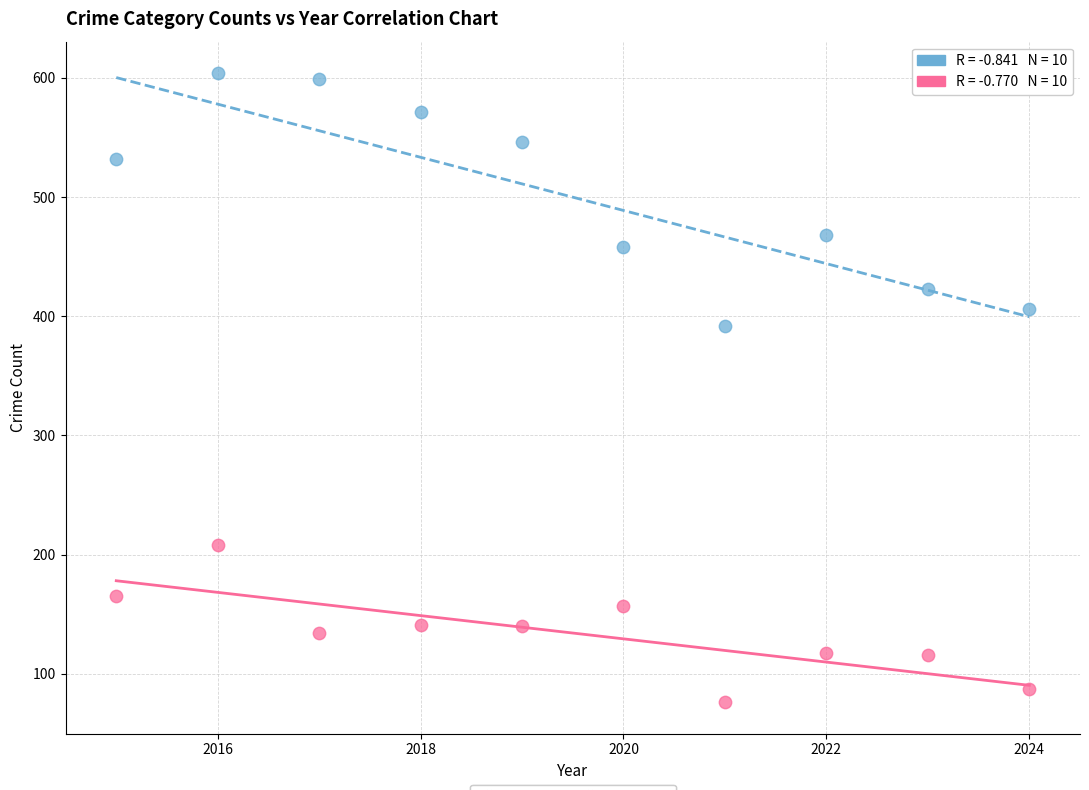

Across all data points, what is the range of Y values (max minus min)?

528